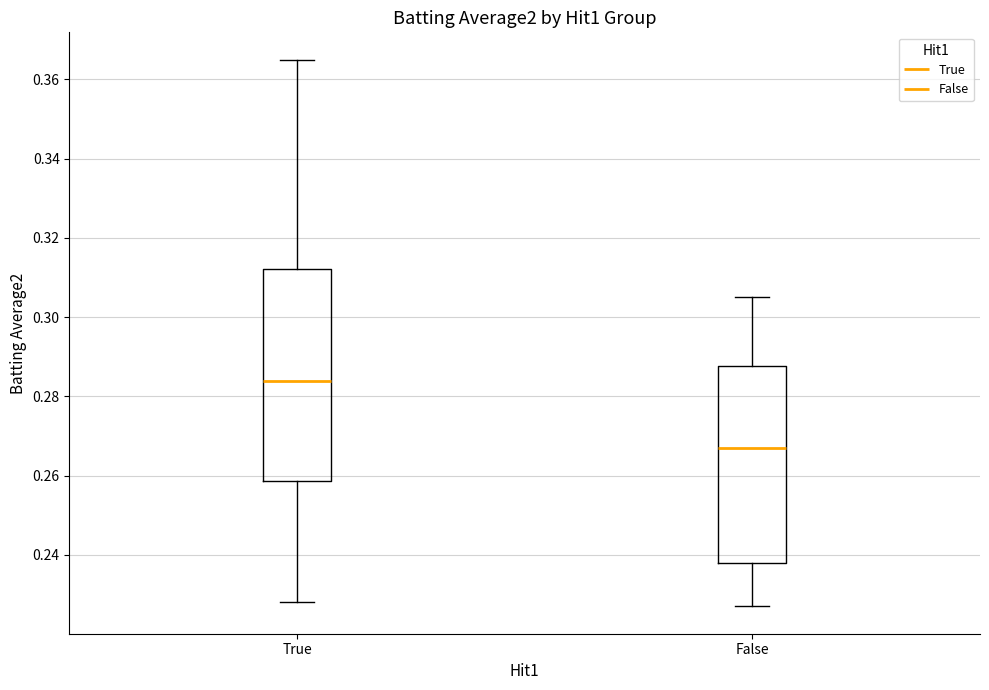

Where does the lower whisker of the box for True end on the y-axis? The values are not printed on the chart, so give them approximately, as read against the axis.

0.228